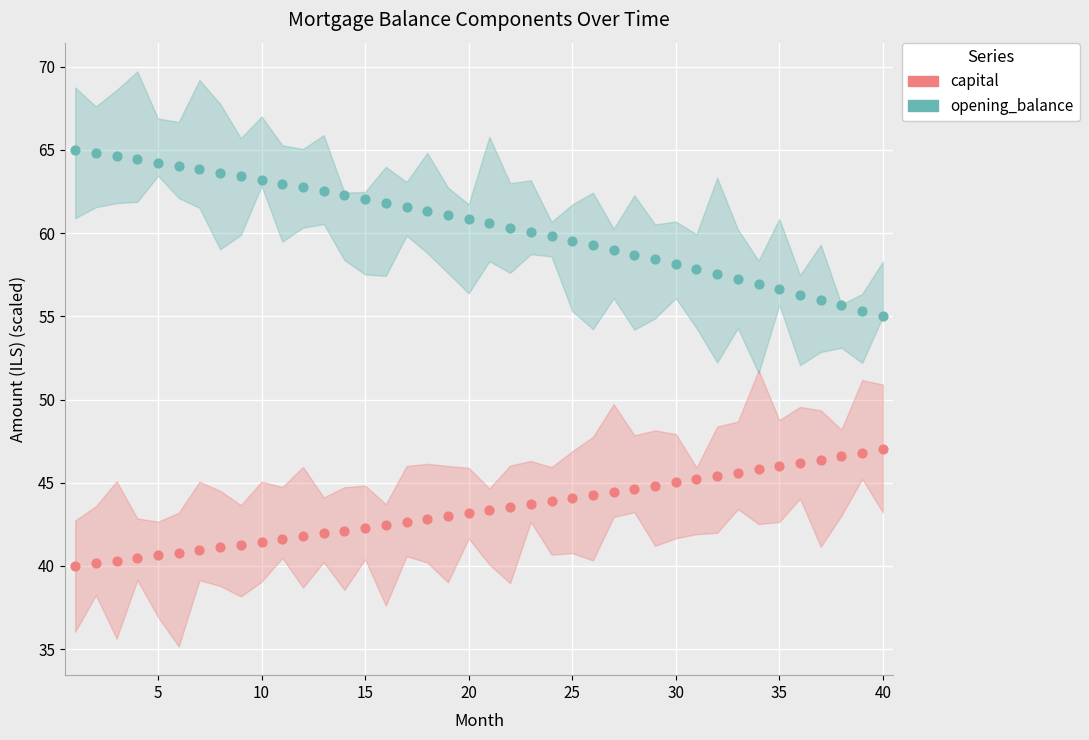

Which series reaches the minimum Y coordinate?

capital